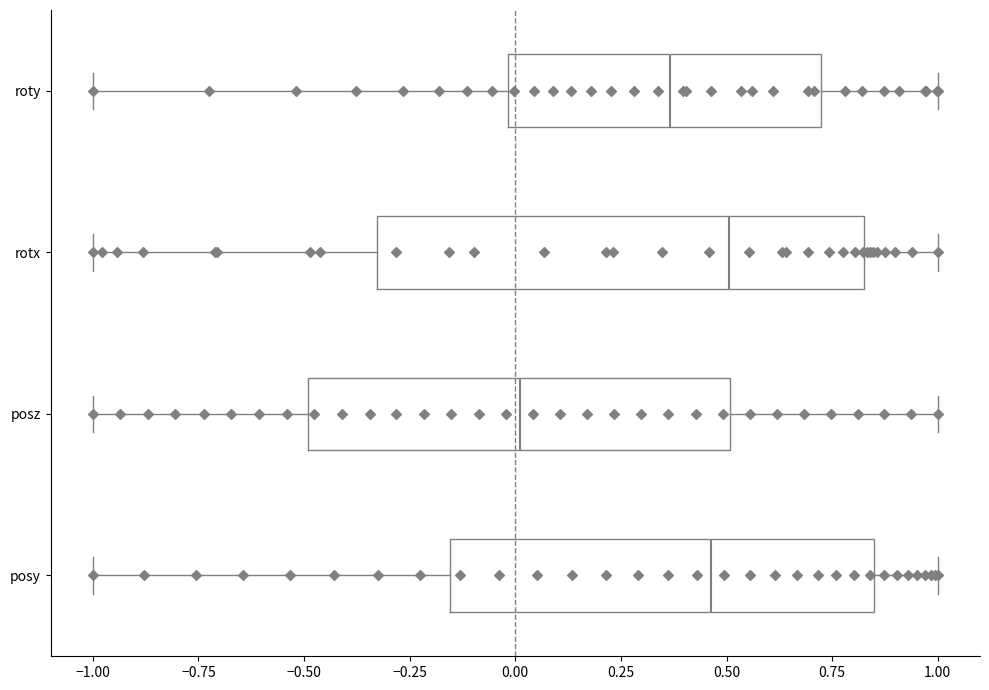

Where is the left edge of the box for rotx on the x-axis? The values are not printed on the chart, so give them approximately, as read against the axis.

-0.35